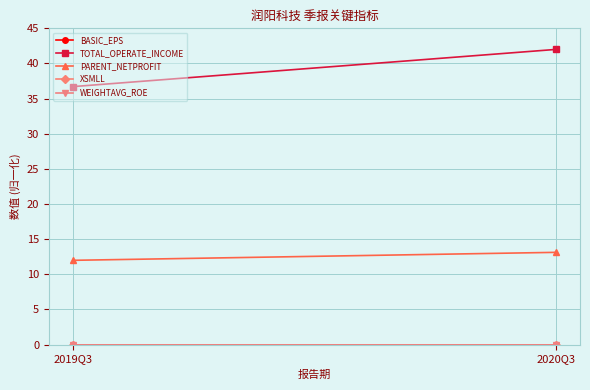

Which series has the largest total across all categories?

TOTAL_OPERATE_INCOME